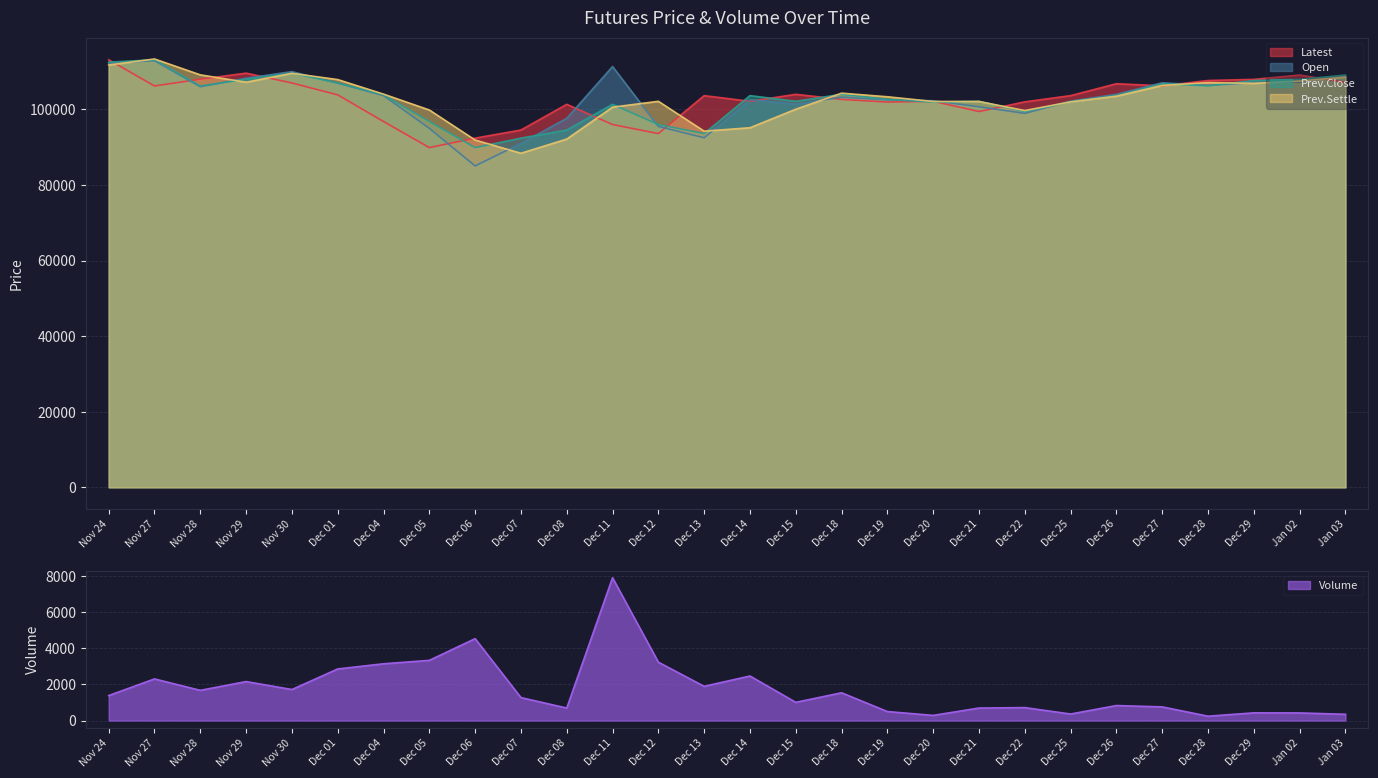

What are all the series names shown in the legend?

Latest, Open, Prev.Close, Prev.Settle